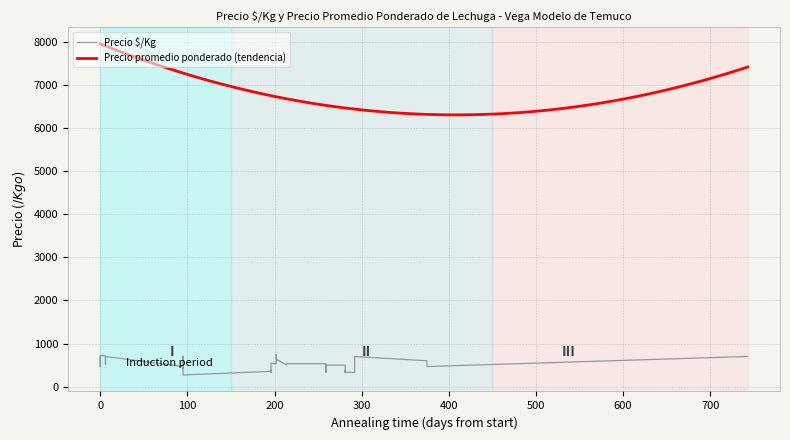

What is the highest value of the Precio promedio ponderado (tendencia) series?

7945.0